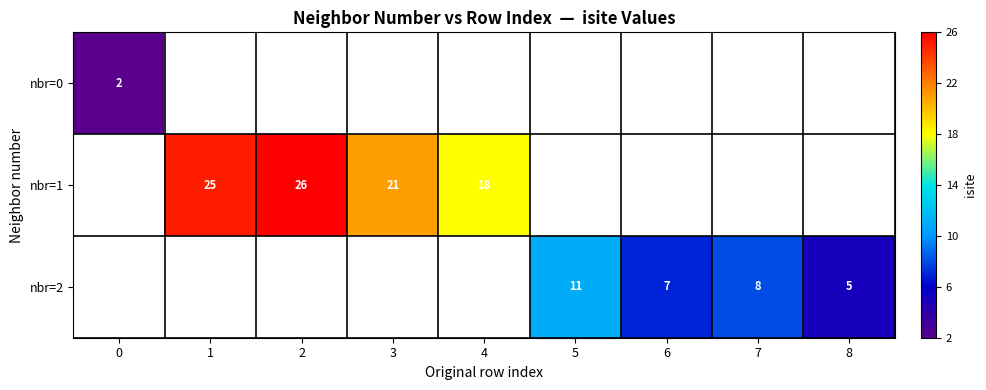

The nbr=1 series shows 13 at 1. True or false?

False